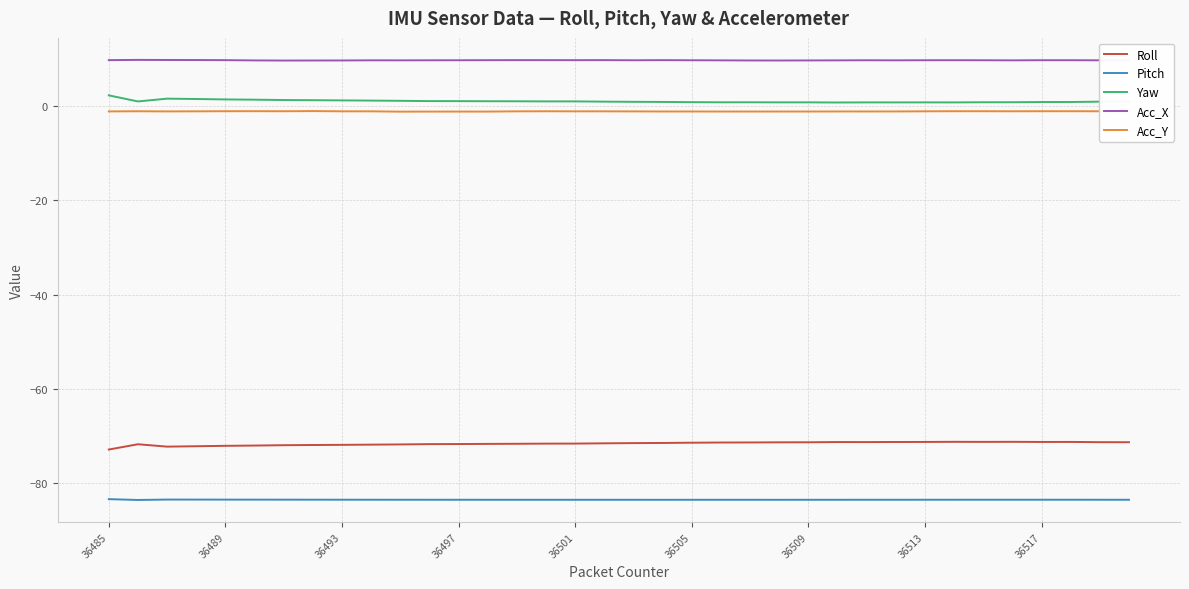

Which series has the largest total across all categories?

Acc_X